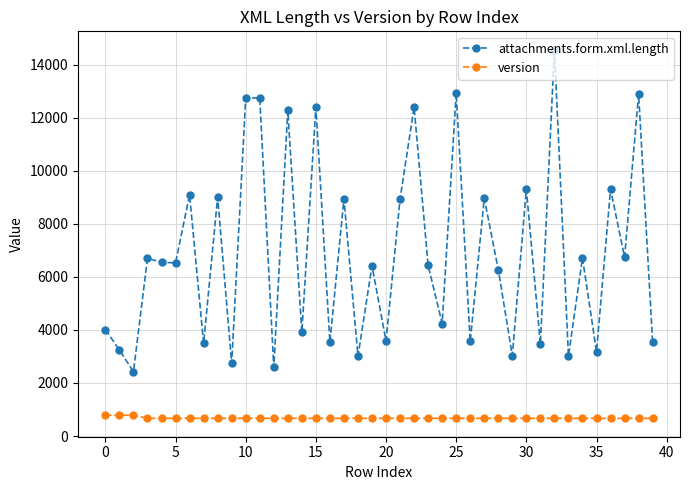

What is the greatest value displayed?

14564